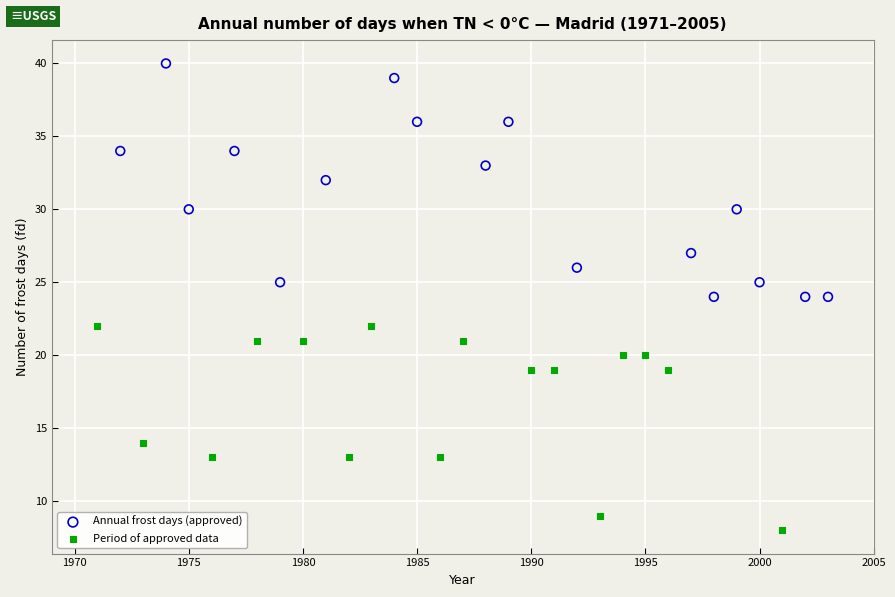

Which series reaches the minimum Y coordinate?

Period of approved data